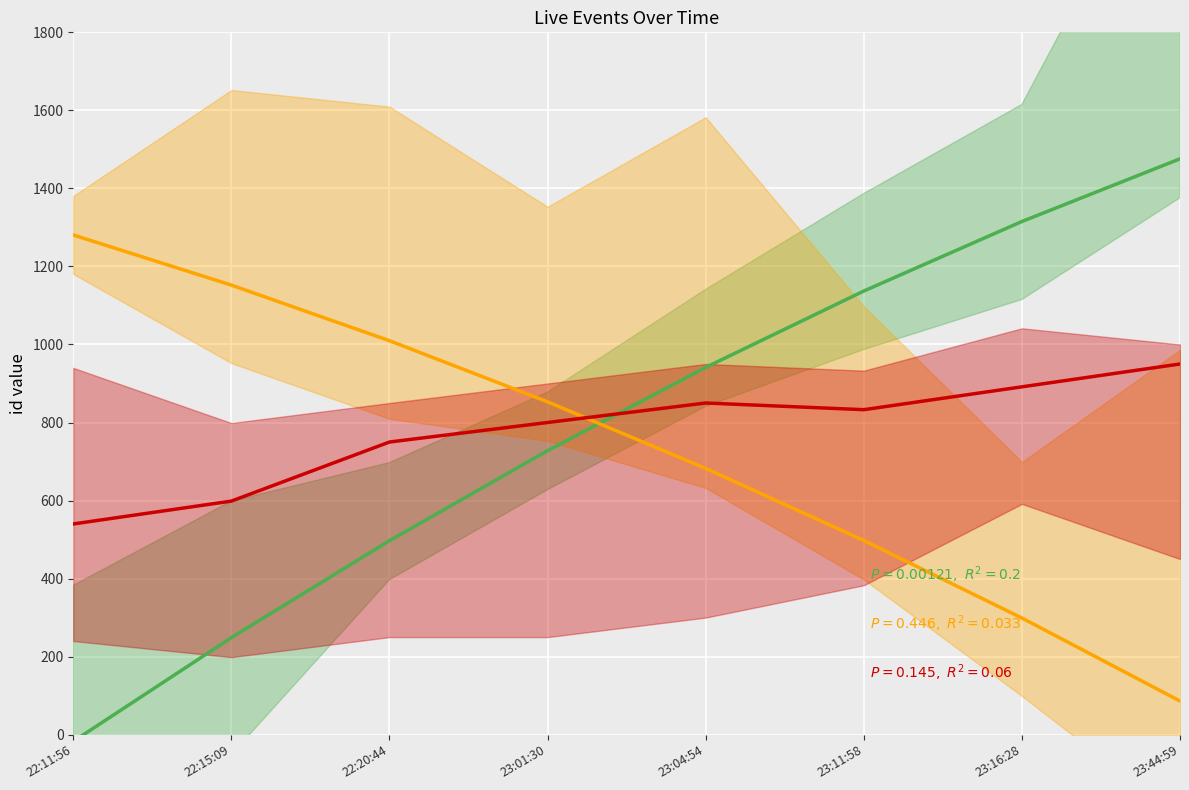

Where do id_trend_green and id_trend_red first cross each other?

23:01:30 and 23:04:54